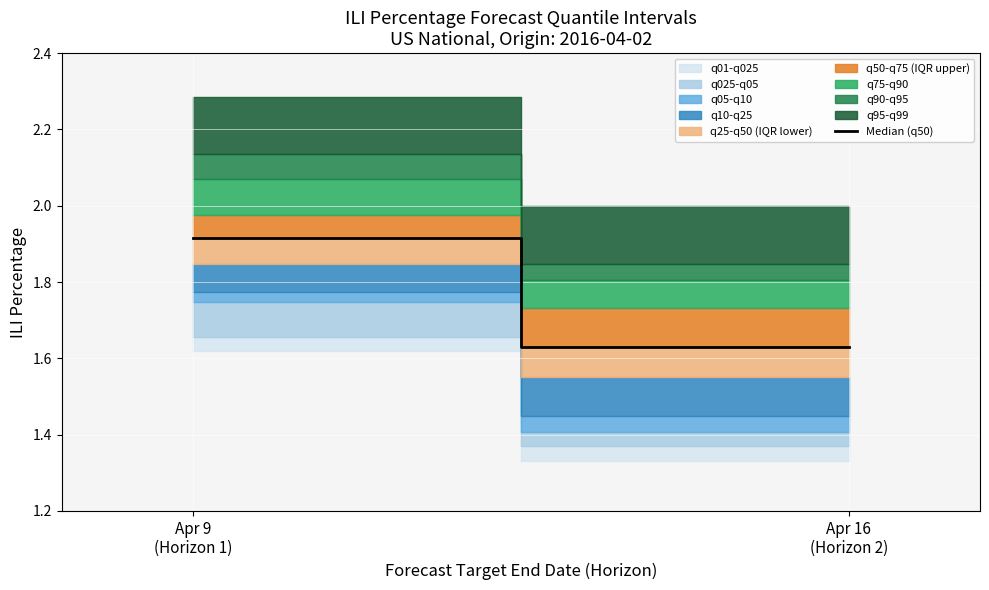

Which label corresponds to the smallest value in the chart?

Apr 16
(Horizon 2)